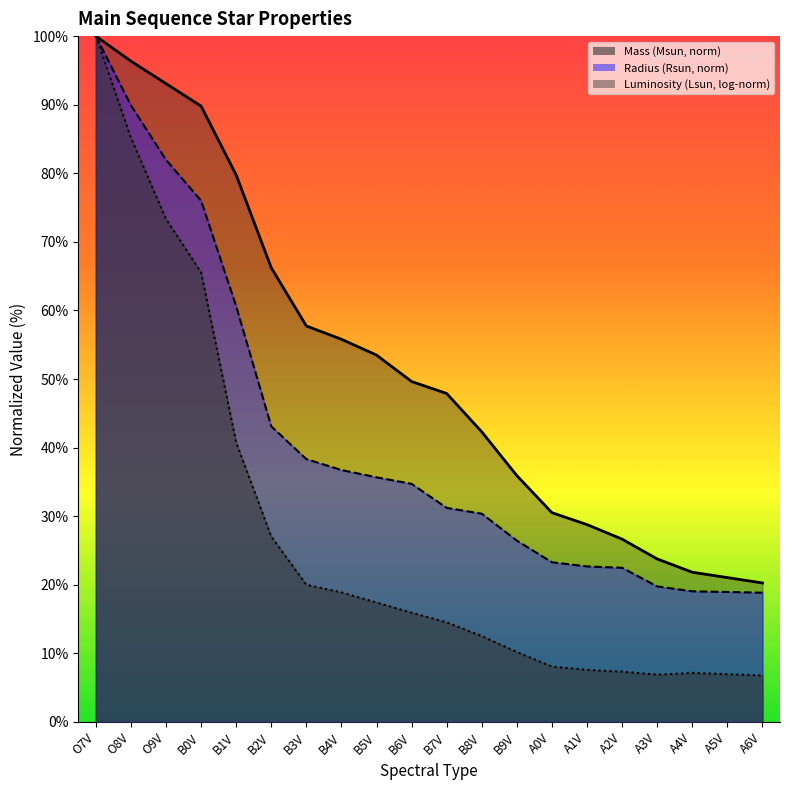

What is the difference between the highest and lowest values at B2V?

39.2